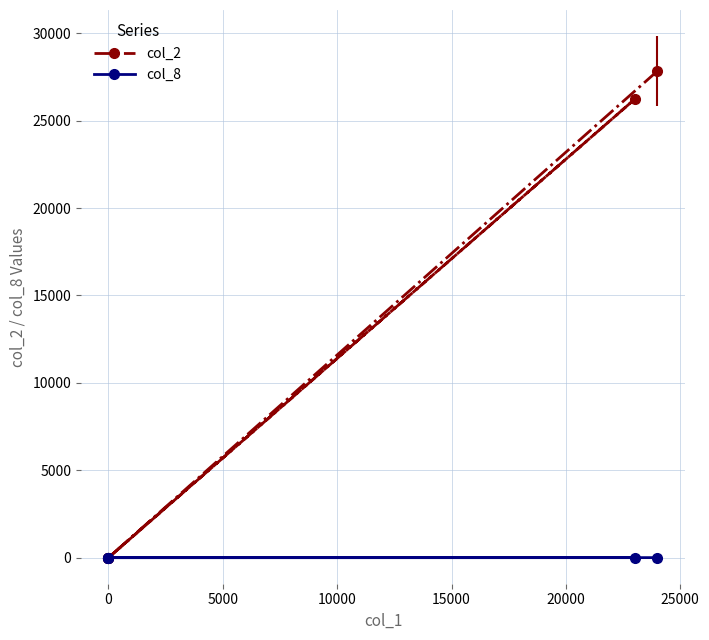

Which series has the largest total across all categories?

col_2